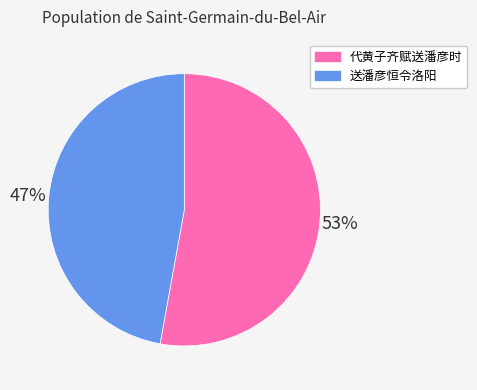

What percentage is the 送潘彦恒令洛阳 slice, to the nearest percent?

47%